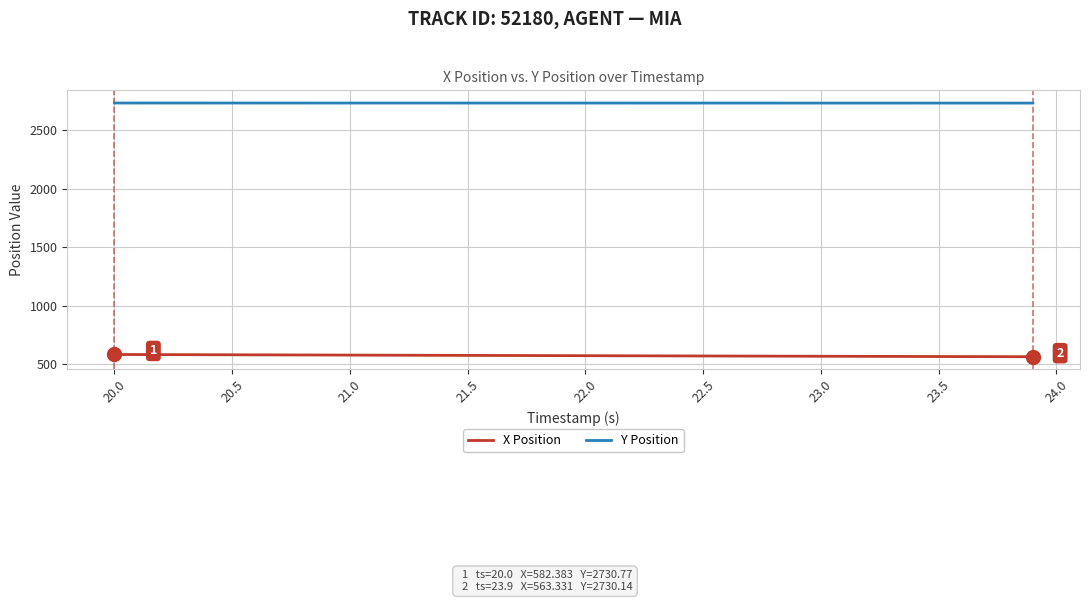

What are all the series names shown in the legend?

X Position, Y Position